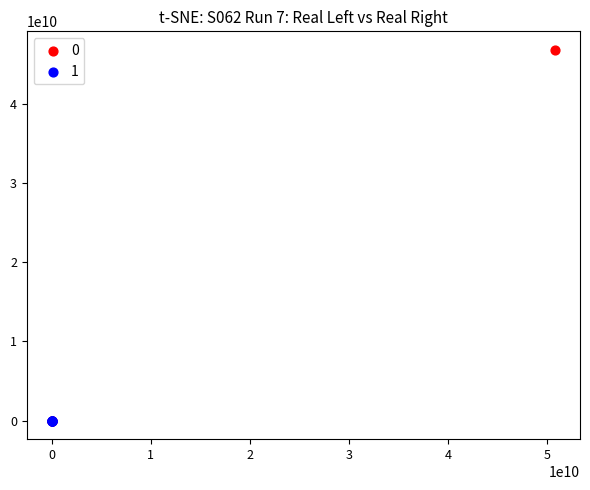

What are all the series names shown in the legend?

0, 1